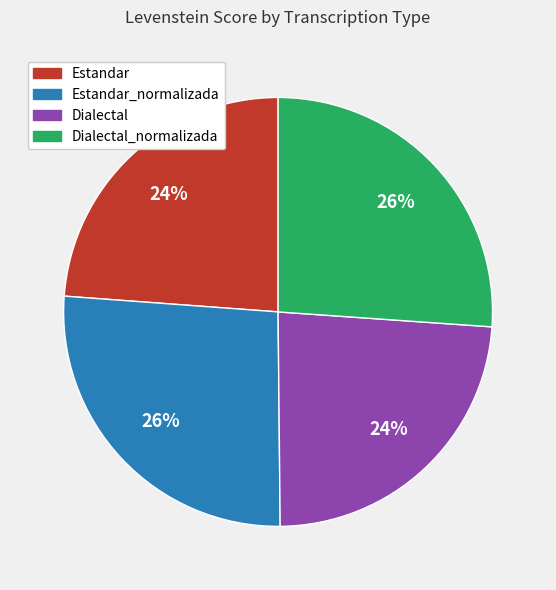

Does any single category account for the majority?

No